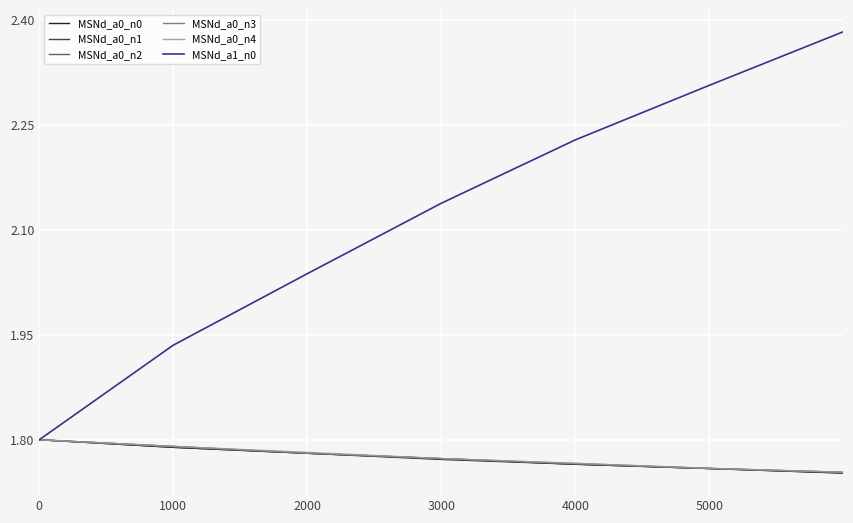

Which series has the widest spread of values?

MSNd_a1_n0